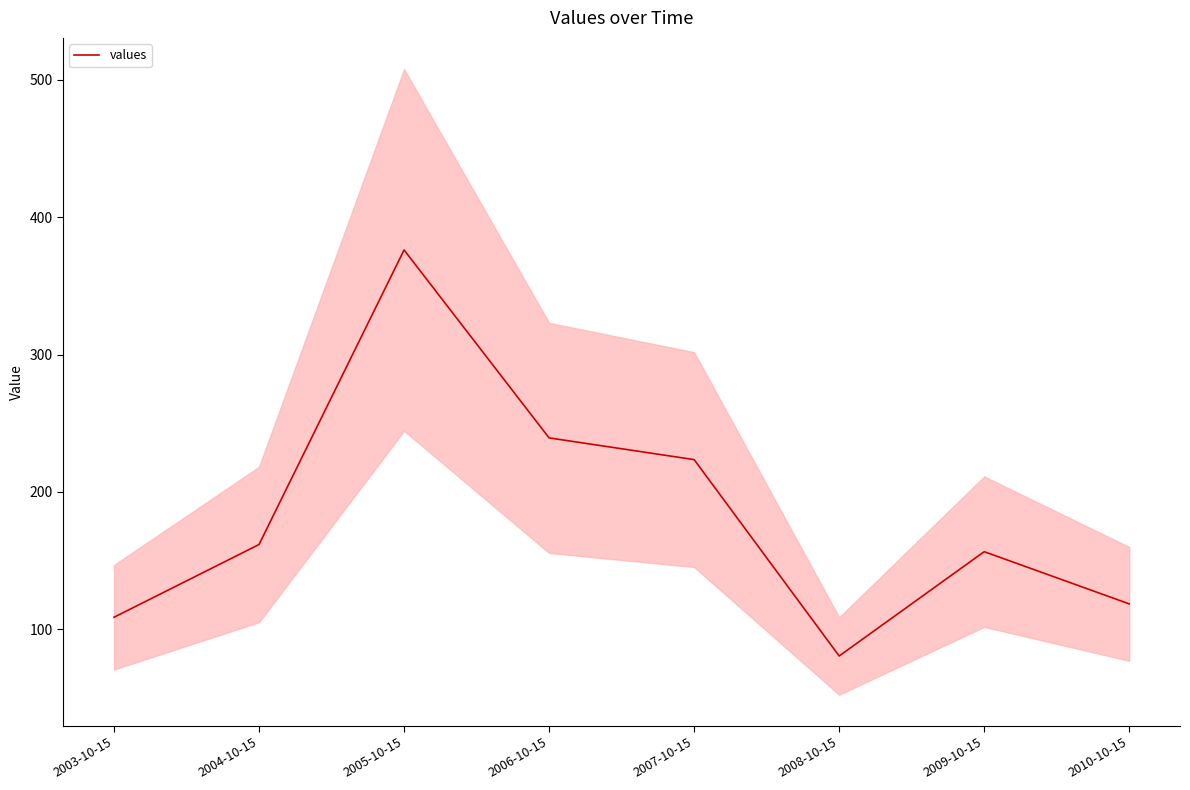

Where is the first local maximum?

2005-10-15